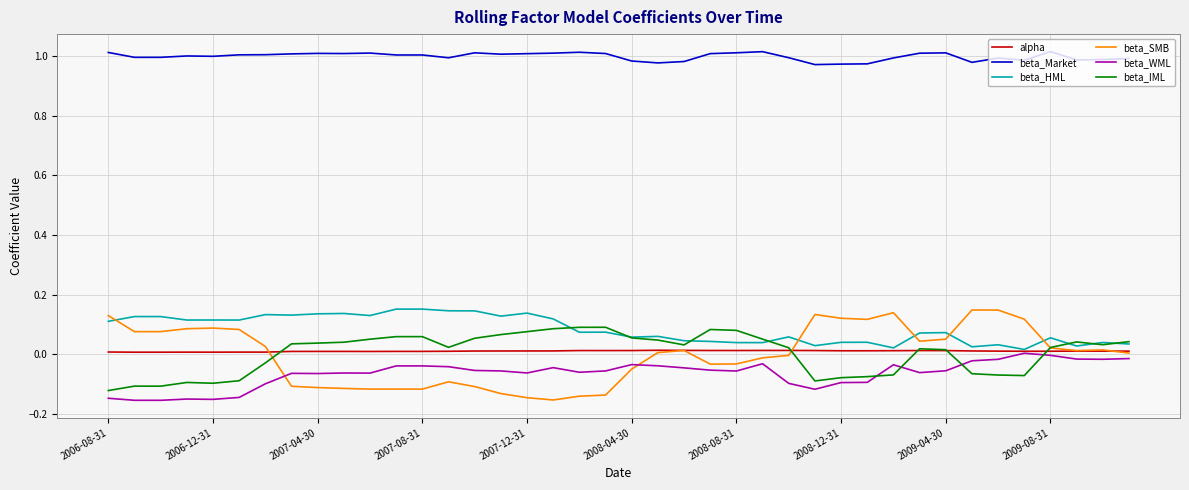

True or false: beta_IML and beta_WML cross at least once.

True